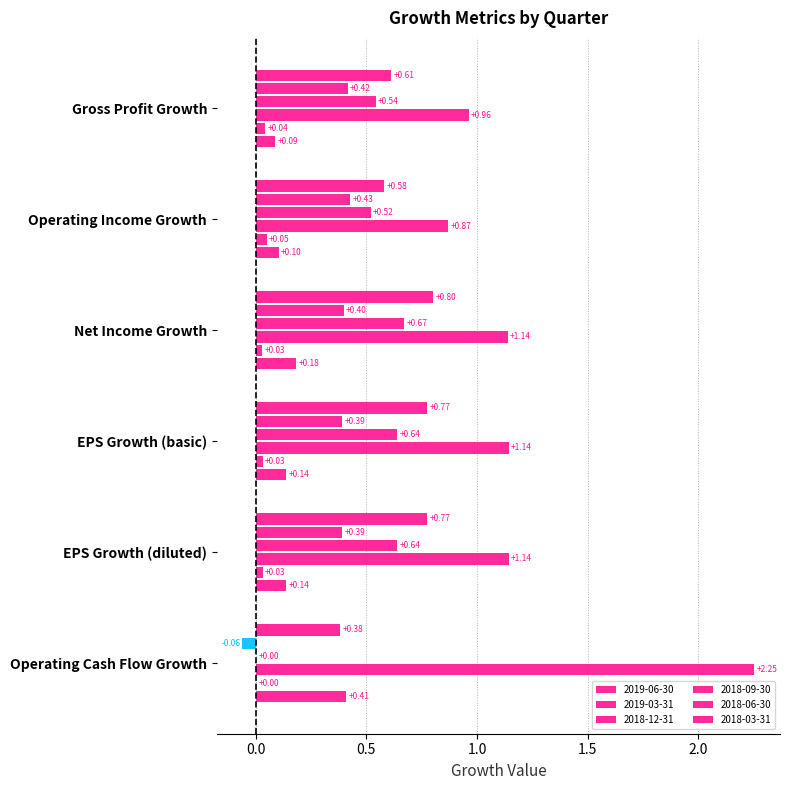

How many data points in 2019-03-31 are above 0?

5